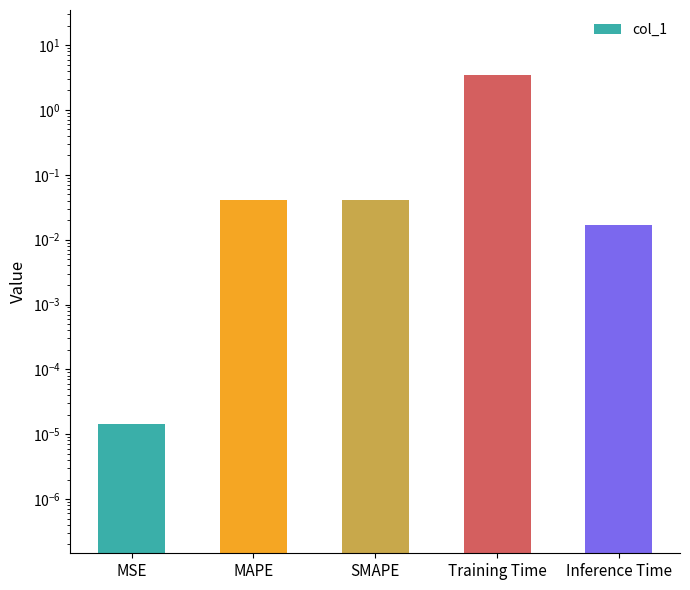

What is the change in value from MSE to Training Time?

+3.5